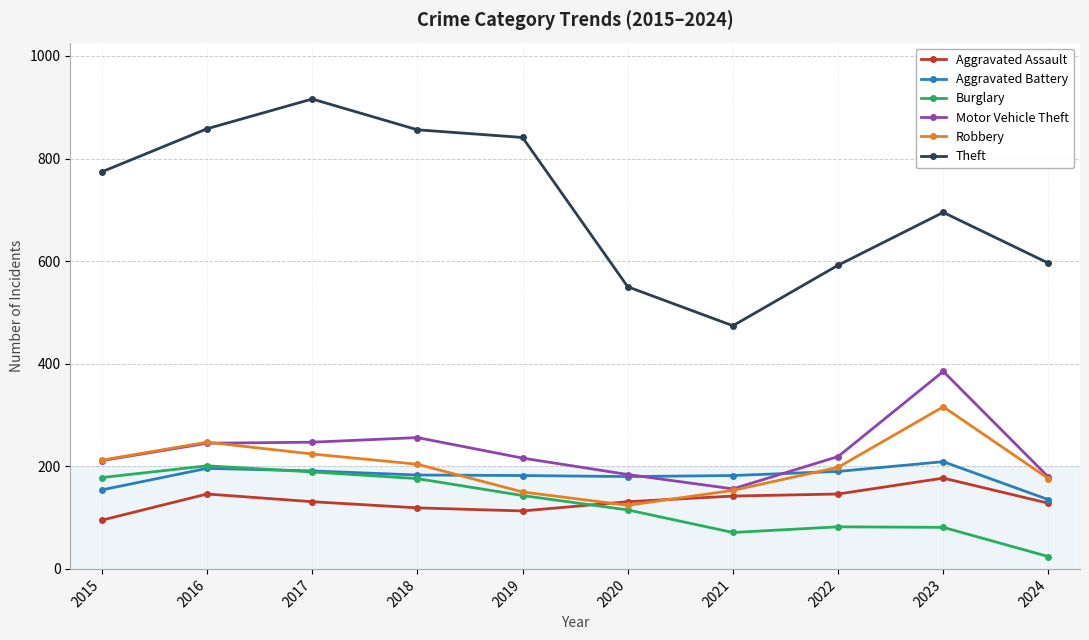

Which series has the largest range (max minus min)?

Theft